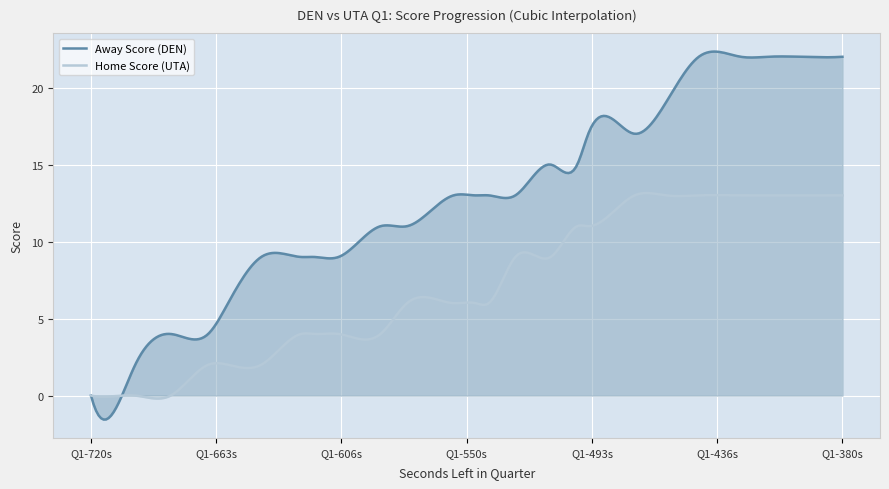

Count the number of data series in this chart.

2